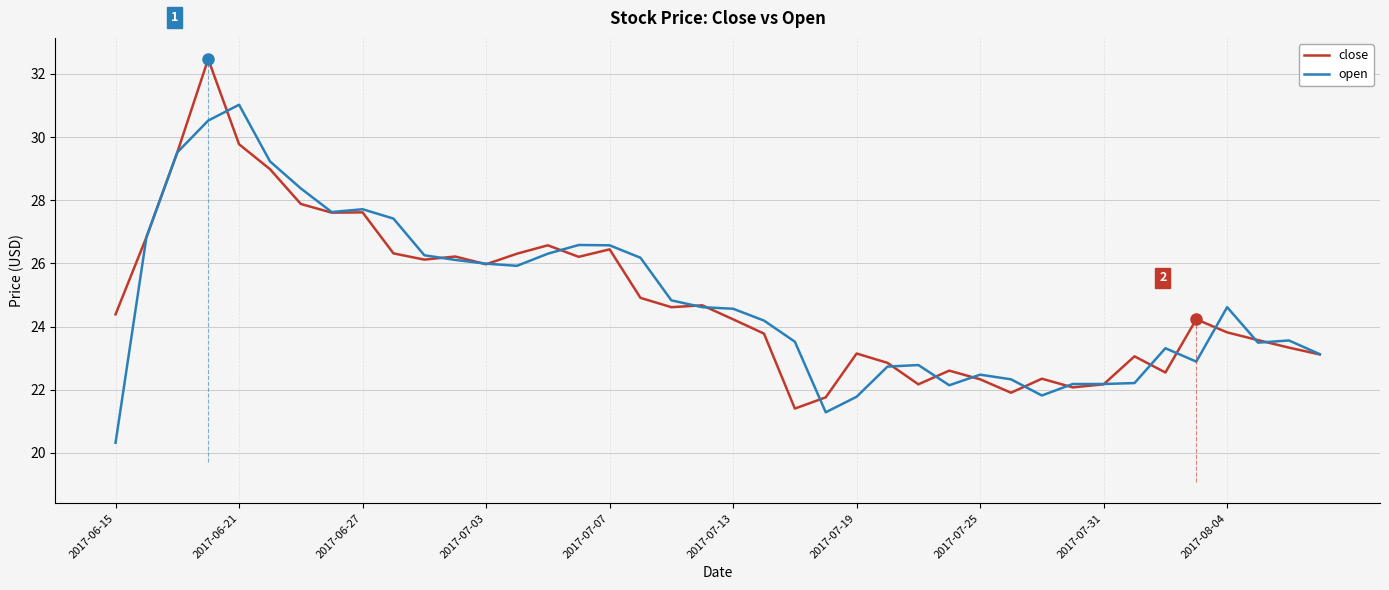

List the series in order of their peak value, lowest first.

open, close